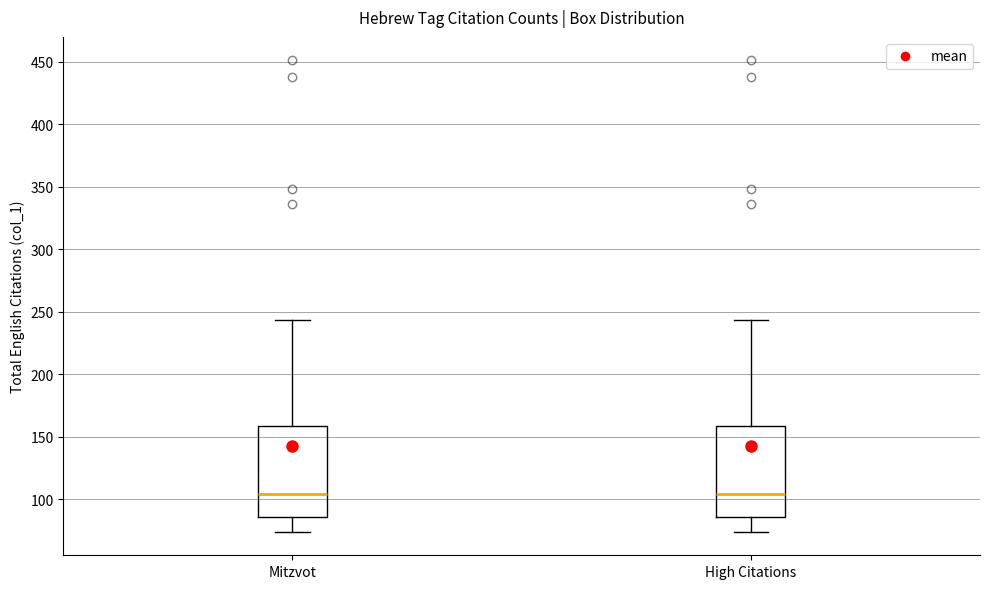

Where does the lower whisker of the box for Mitzvot end on the y-axis? The values are not printed on the chart, so give them approximately, as read against the axis.

75